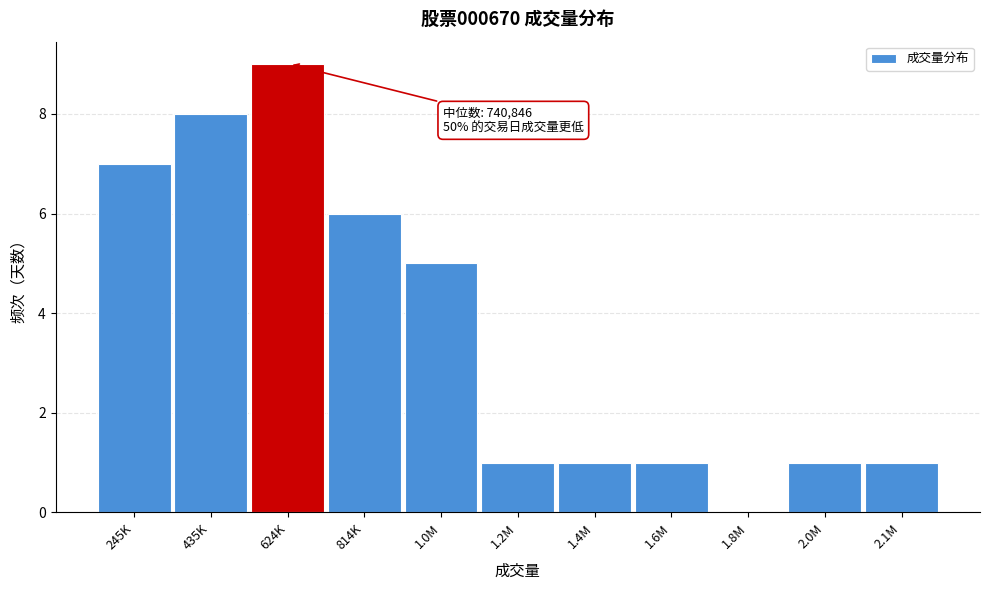

Reading right to left, extract all data points from this chart.

2.1M=1	2.0M=1	1.8M=0	1.6M=1	1.4M=1	1.2M=1	1.0M=5	814K=6	624K=9	435K=8	245K=7